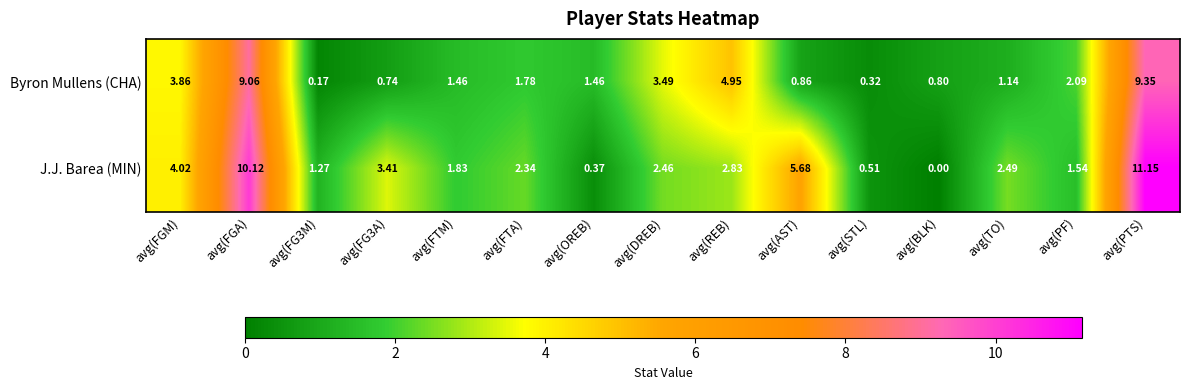

Which category has the lowest value in the J.J. Barea (MIN) series?

avg(BLK)